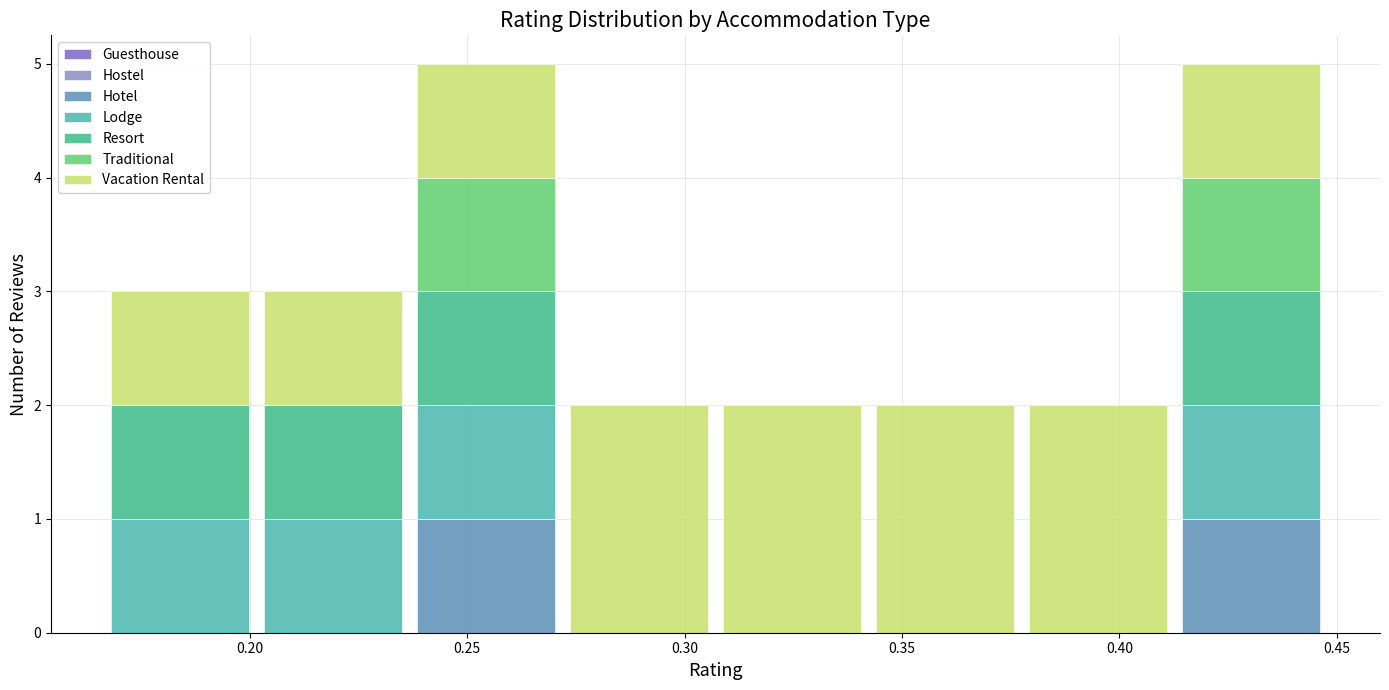

Reading left to right, transcribe this chart: for each stacked bar, give the range it covers on the x-axis and its total height. Neither the bar edges nor the heights are printed on the chart, so give them approximately, as read against the axes.

0.165 to 0.200: 3
0.200 to 0.235: 3
0.235 to 0.270: 5
0.270 to 0.305: 2
0.305 to 0.340: 2
0.340 to 0.375: 2
0.375 to 0.415: 2
0.415 to 0.450: 5